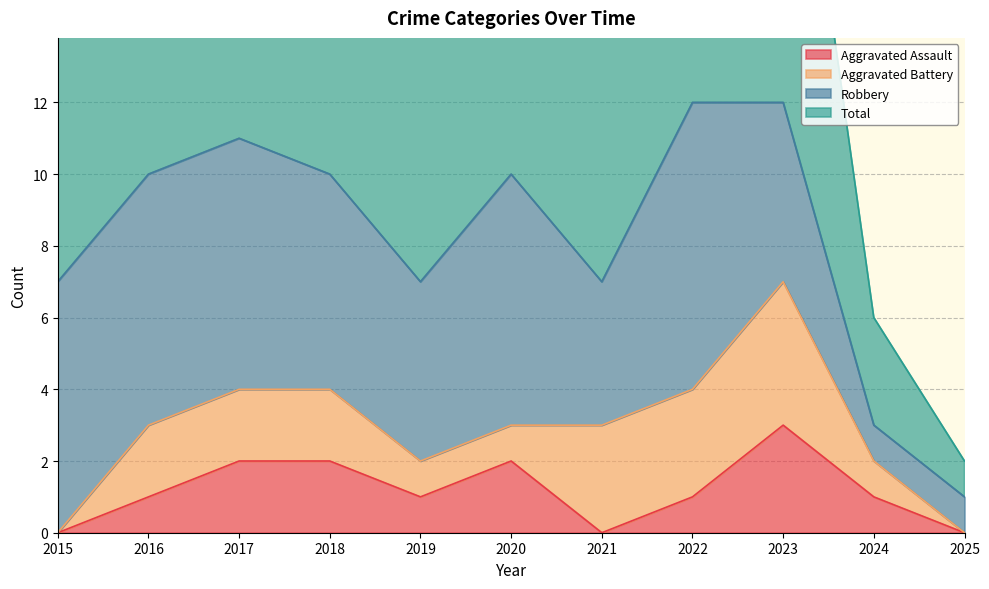

The Aggravated Assault series shows 1 at 2022. True or false?

True